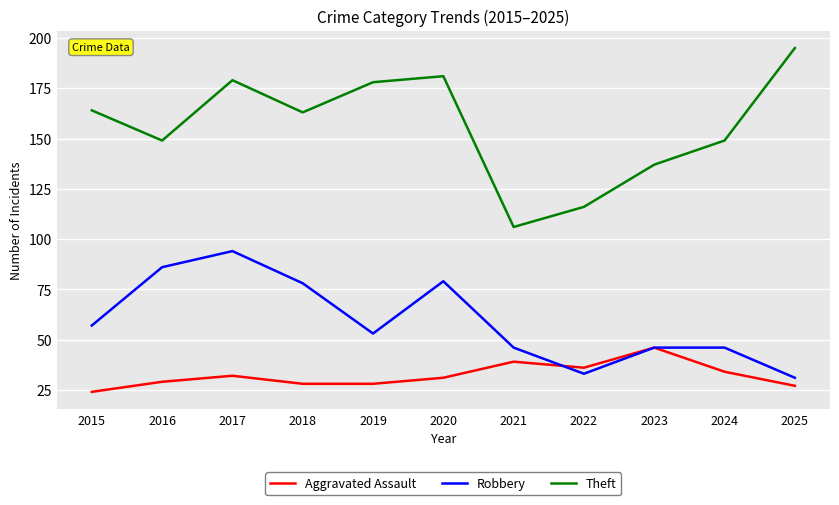

True or false: Theft and Aggravated Assault cross at least once.

False